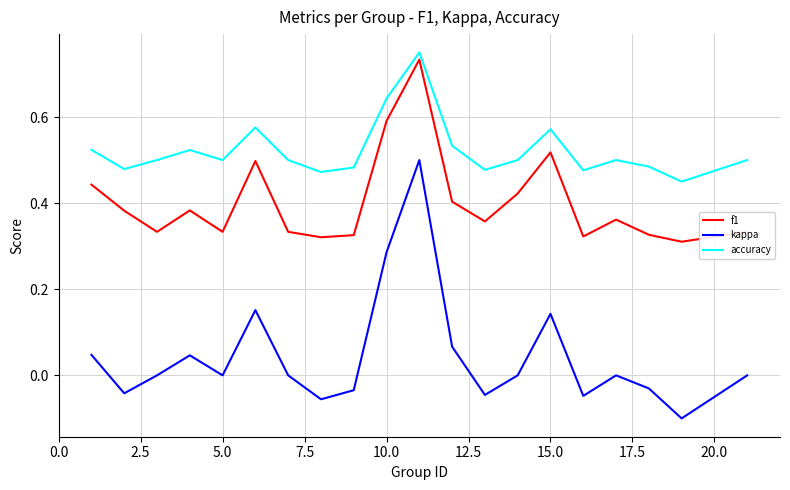

True or false: accuracy and kappa intersect in this chart.

False